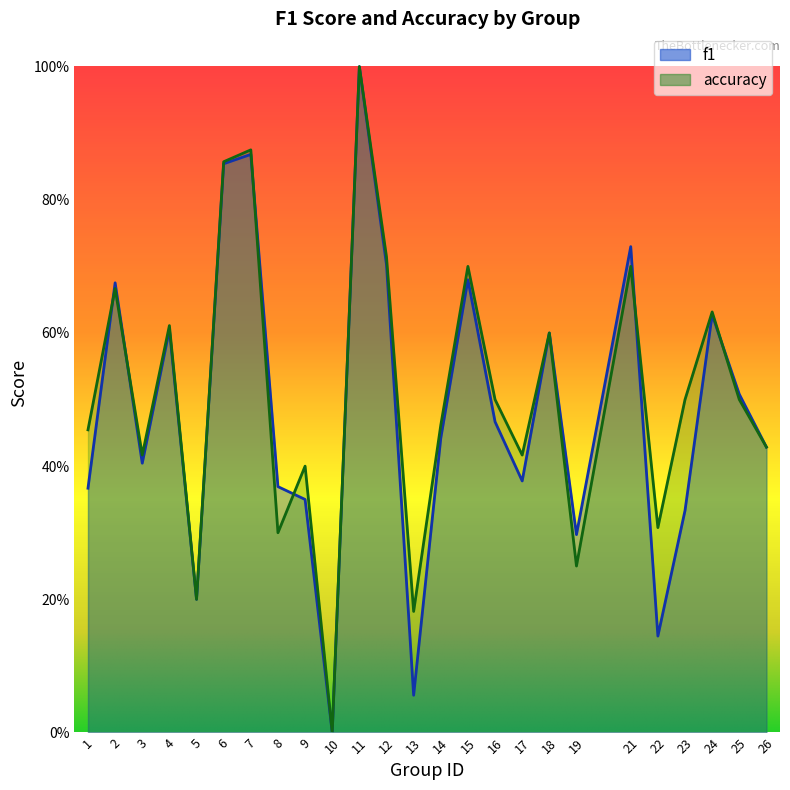

What are all the series names shown in the legend?

f1, accuracy